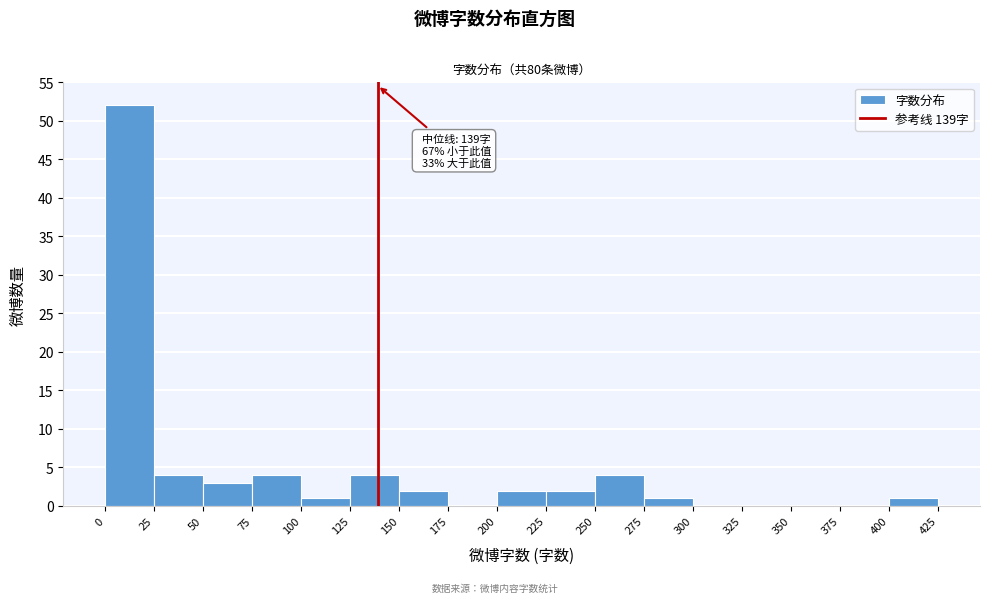

Over which range of the x-axis is the bar tallest?

0 to 25